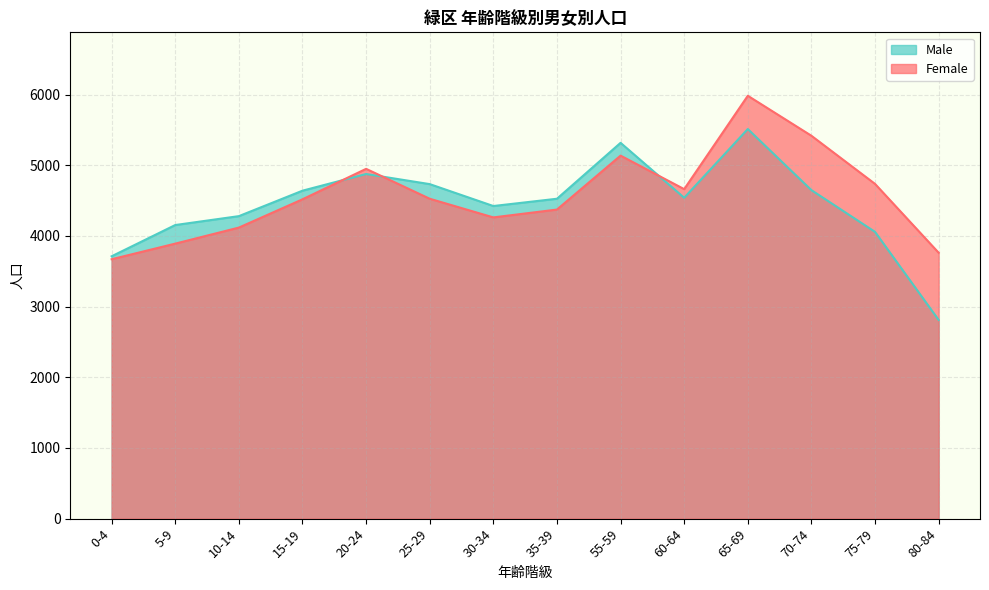

True or false: Female has a value of 6462 at 35-39.

False